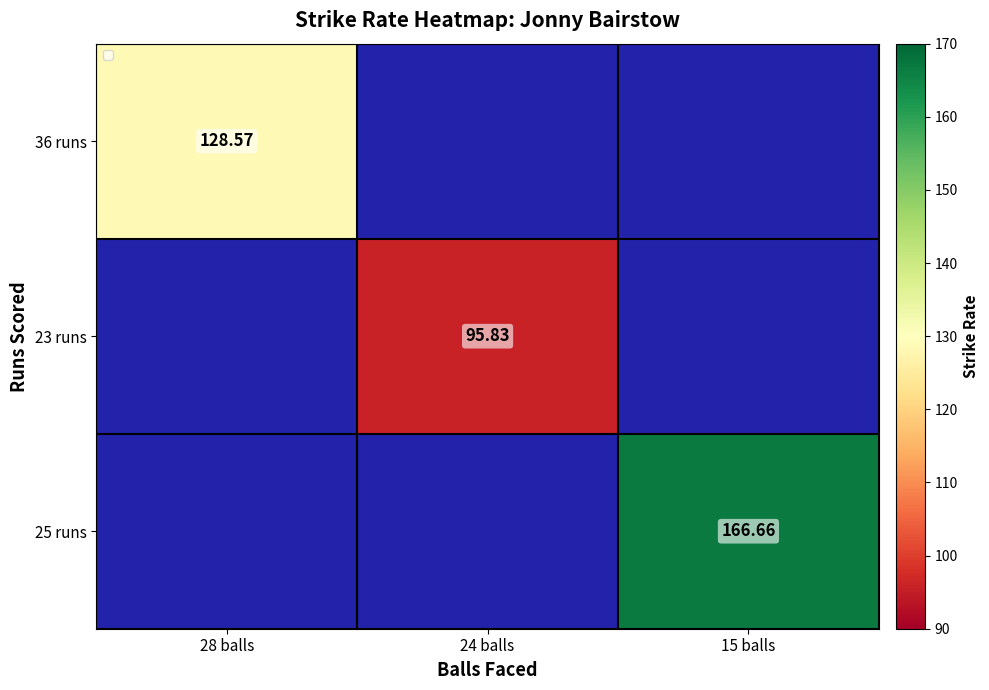

Rank the categories by 36 runs value from highest to lowest.

28 balls, 24 balls, 15 balls